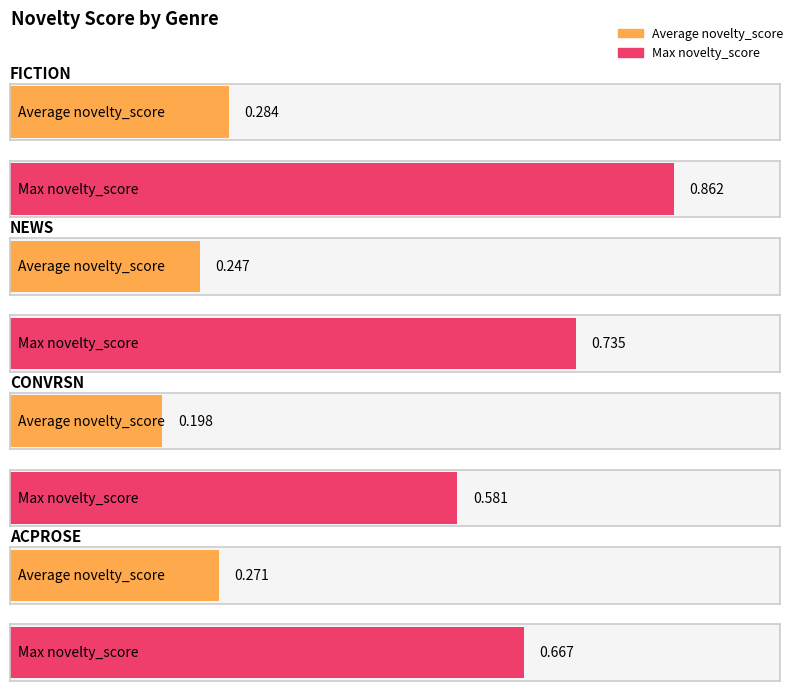

How many bars are there in each group?

2